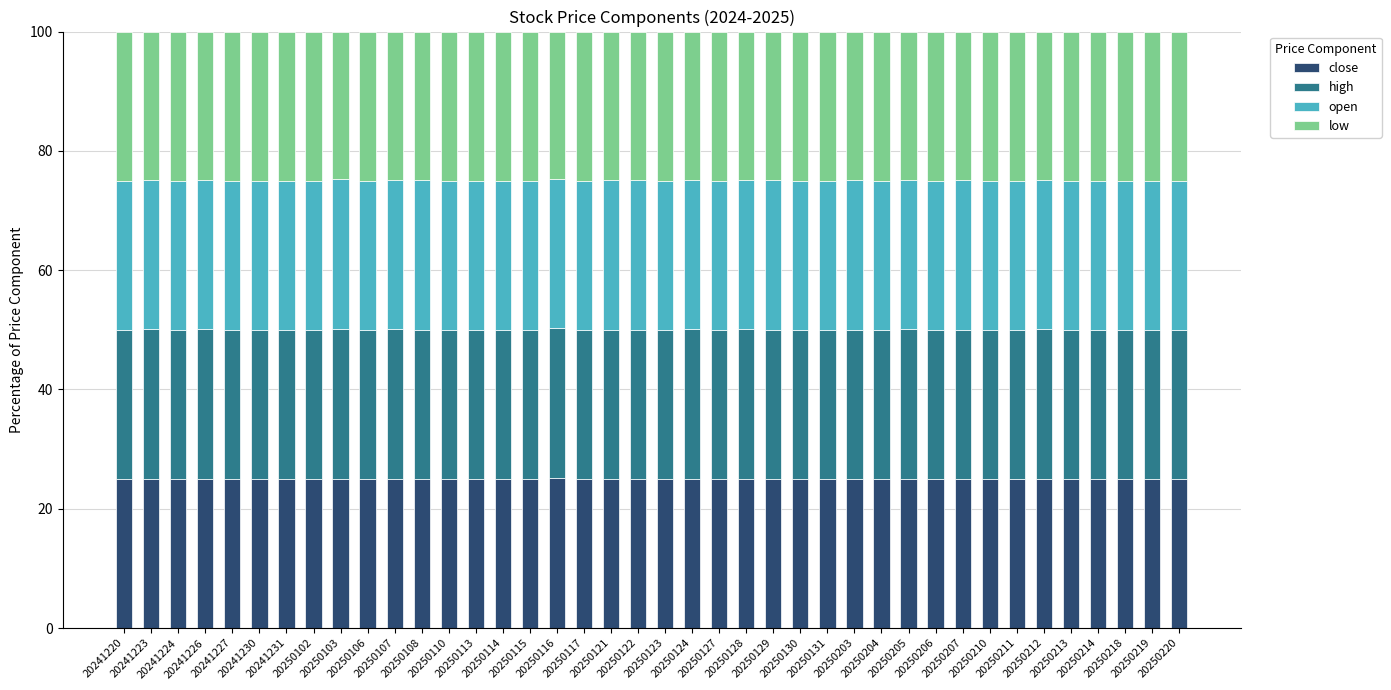

What is the average value of the close series?

25.0